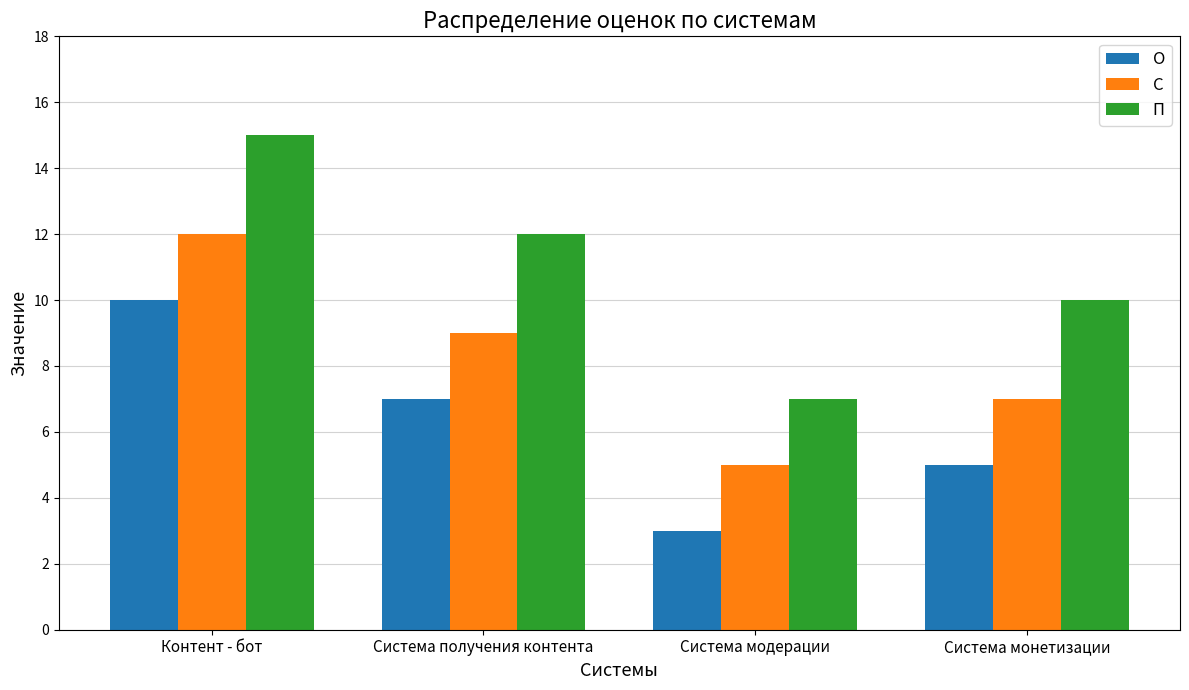

At which label does О first exceed 7?

Контент - бот